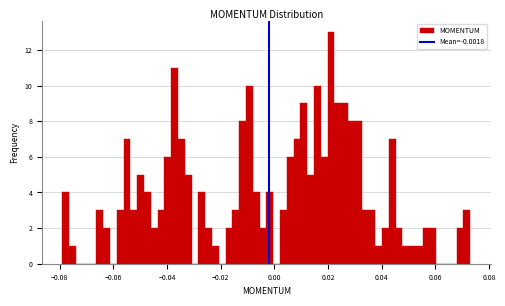

Read against the x-axis, roughly where is the centre of the tallest bar?

0.022